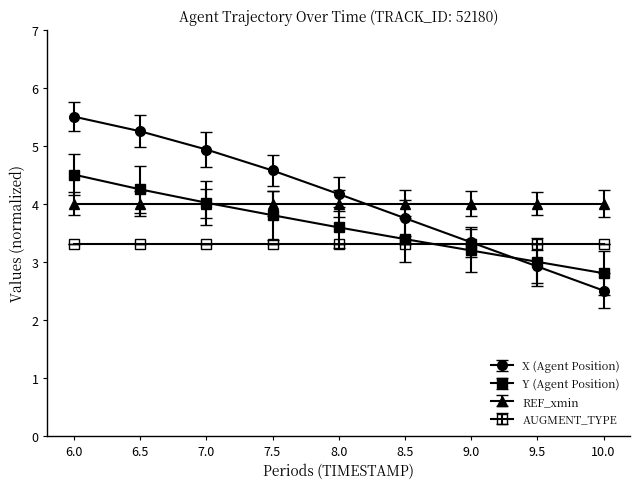

How many series are shown in this chart?

4